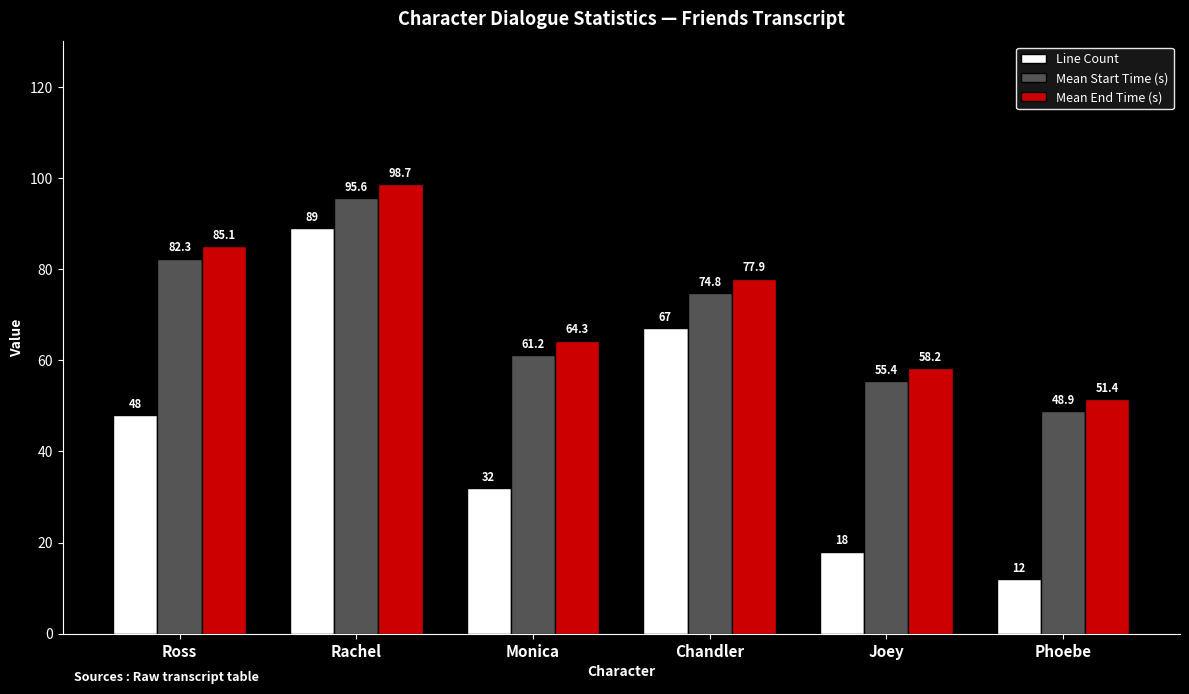

Rank the series by their maximum value, from lowest to highest.

Line Count, Mean Start Time (s), Mean End Time (s)